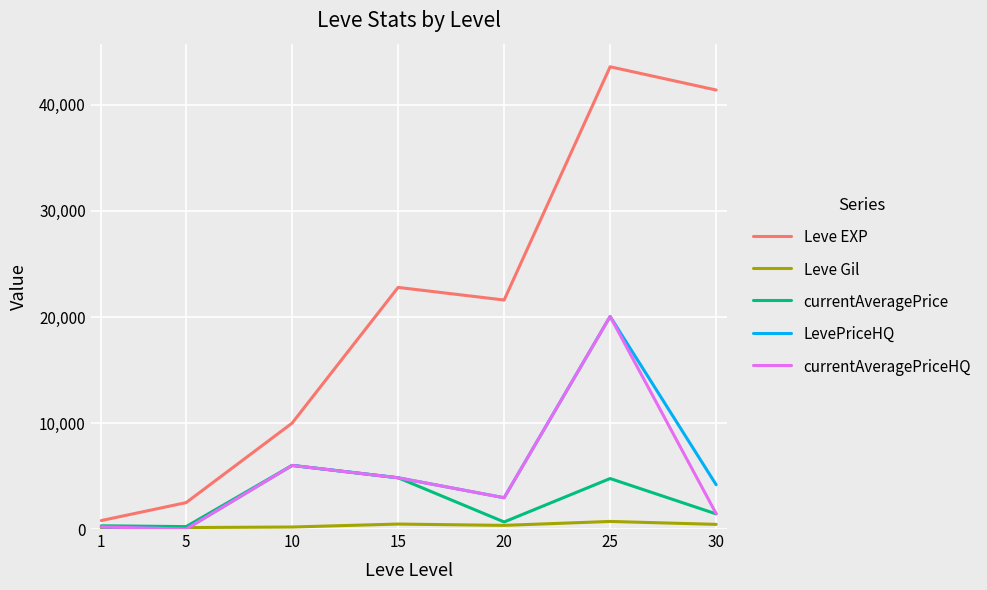

At which label is currentAveragePriceHQ closest to 10024?

10